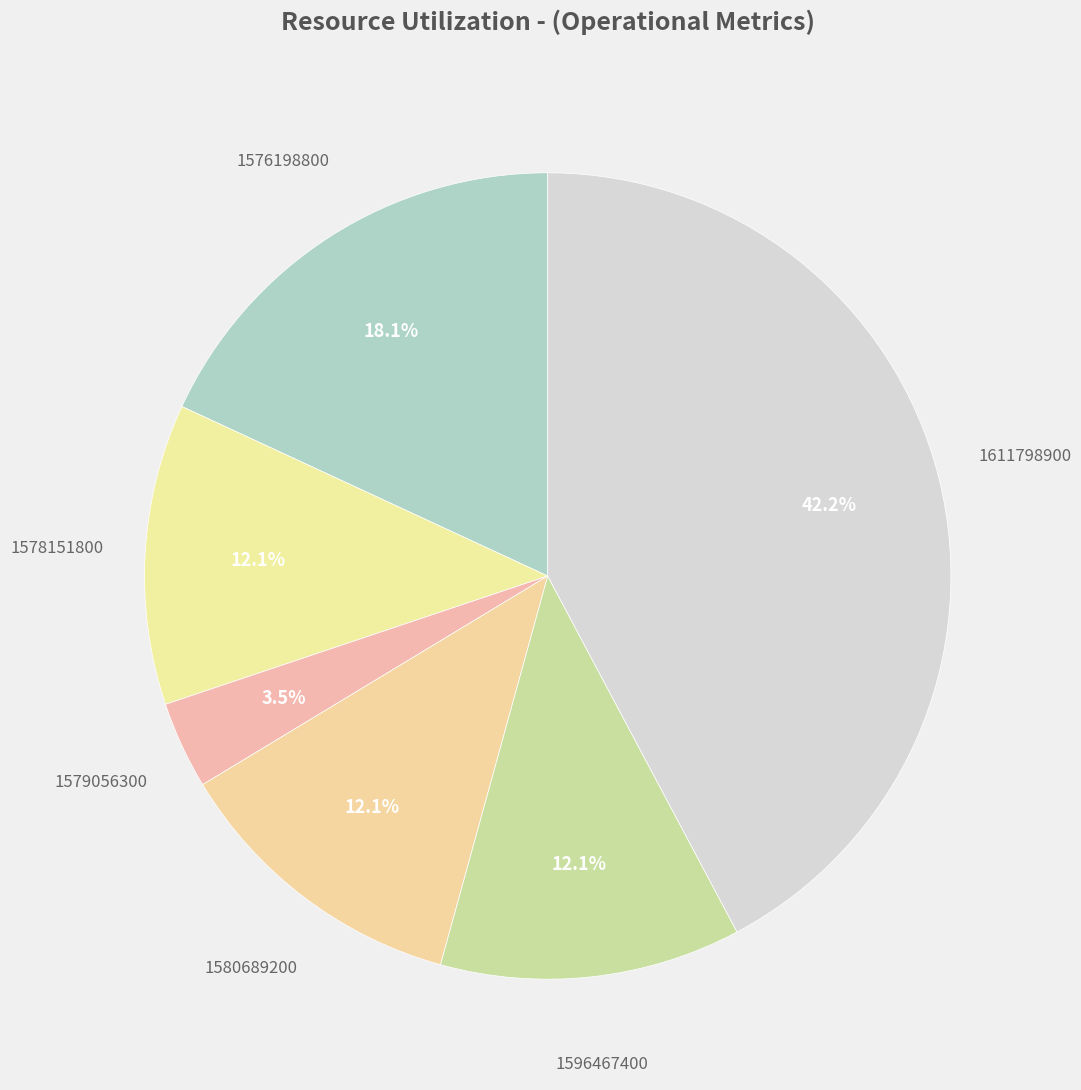

What is the largest slice in the pie chart?

1611798900